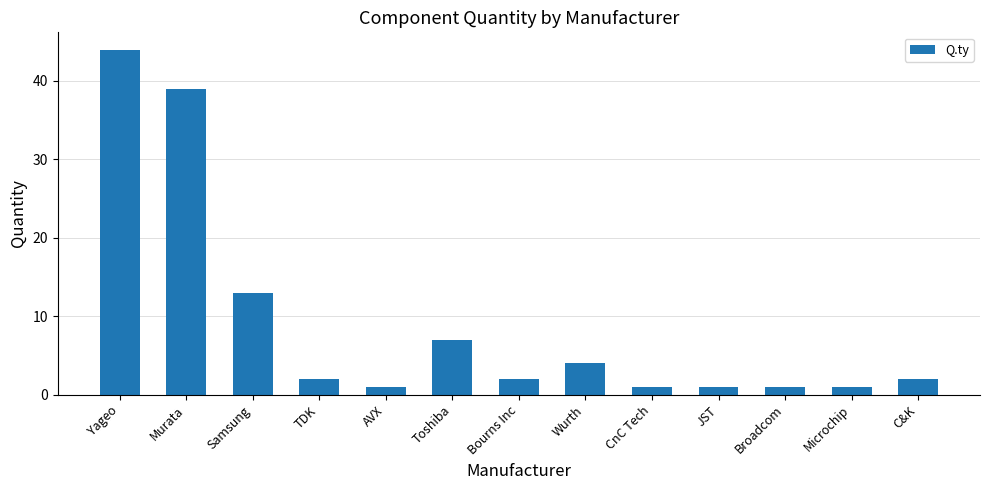

The chart shows a value of 2 at TDK. True or false?

True